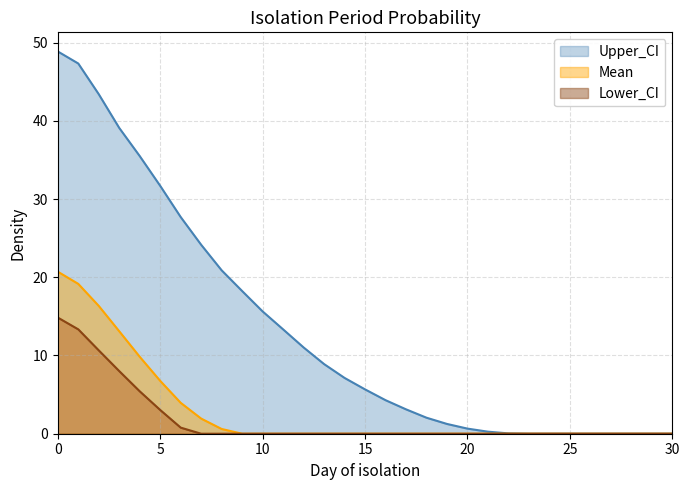

What is the difference between the maximum and minimum values in the Mean series?

20.7